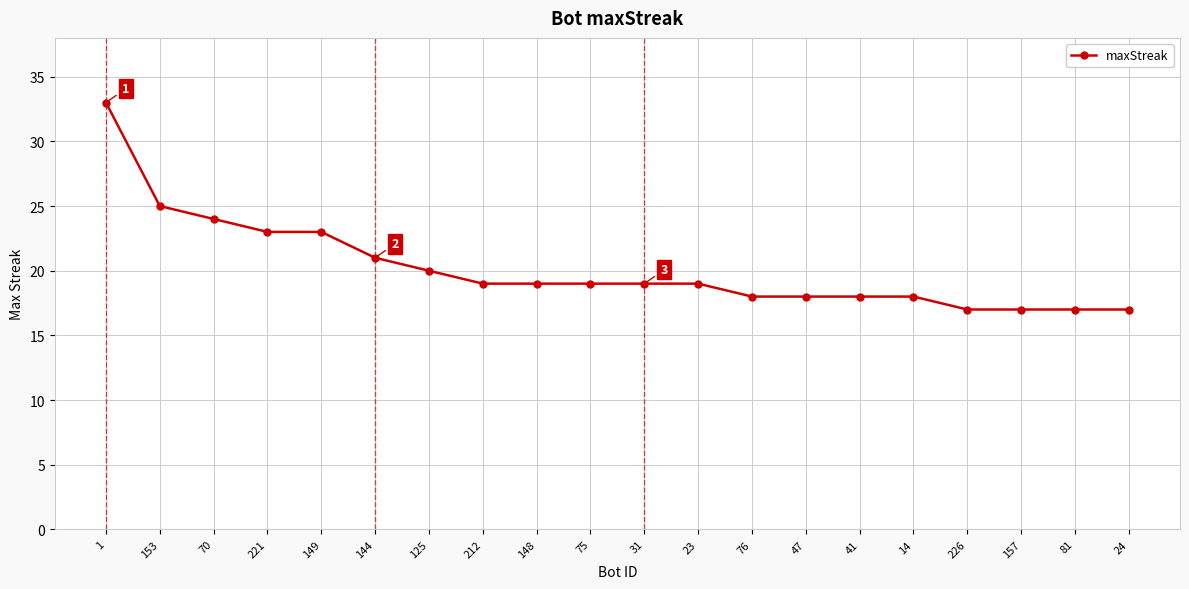

What position from the right is 153?

19